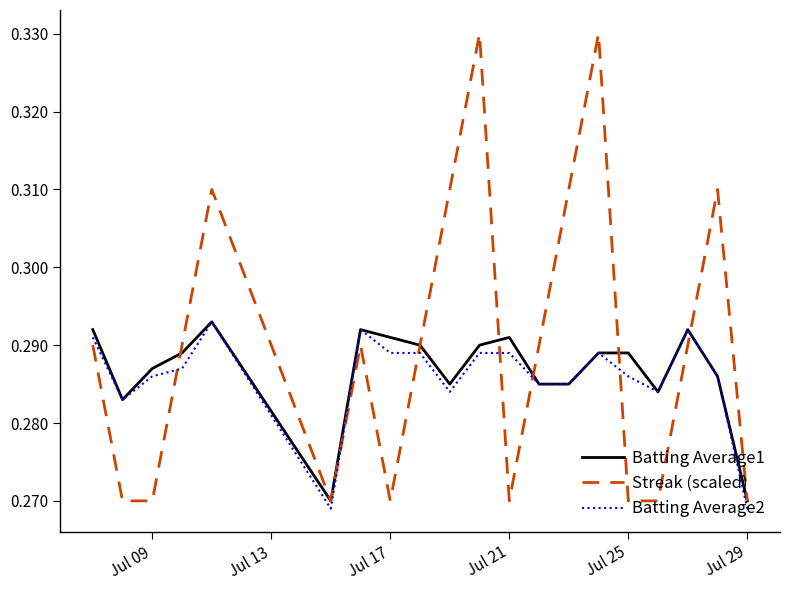

Which series has the largest total across all categories?

Streak (scaled)